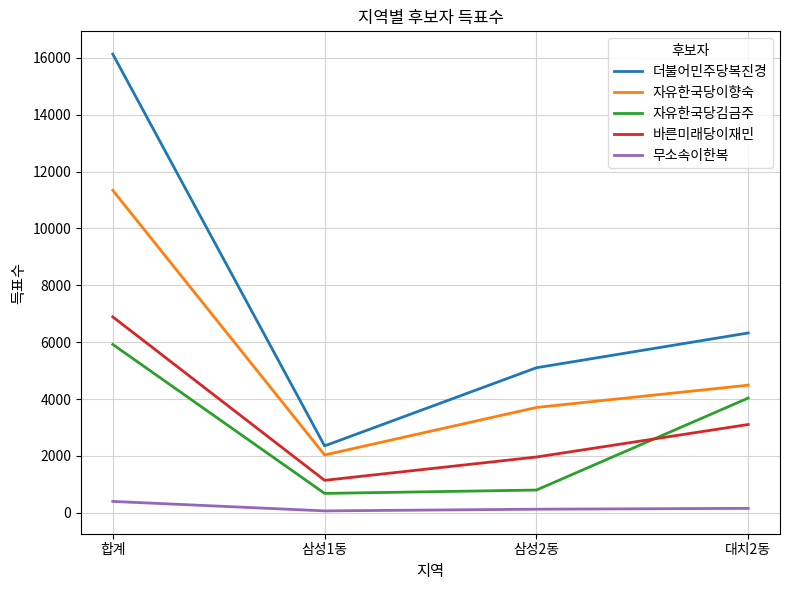

True or false: 자유한국당김금주 has more than 1 points higher than both neighbors.

False